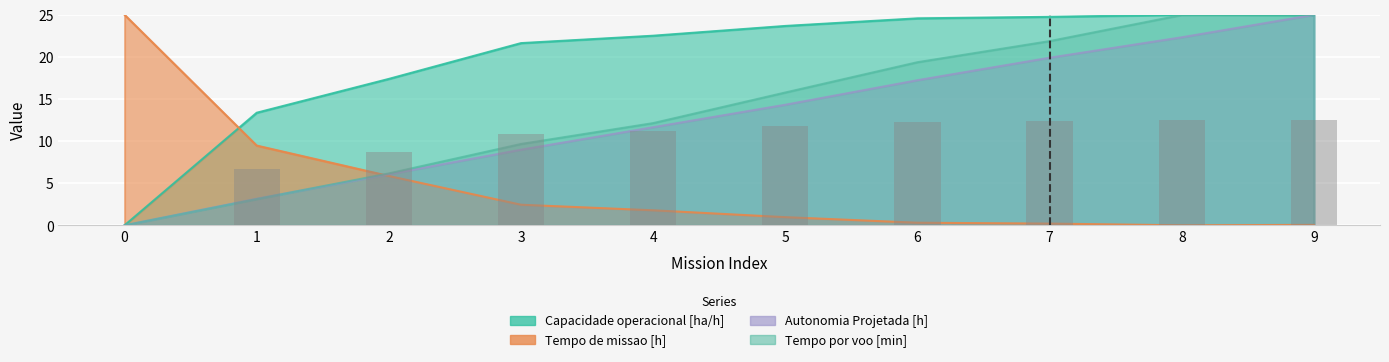

What value does the data have at 4?

11.3